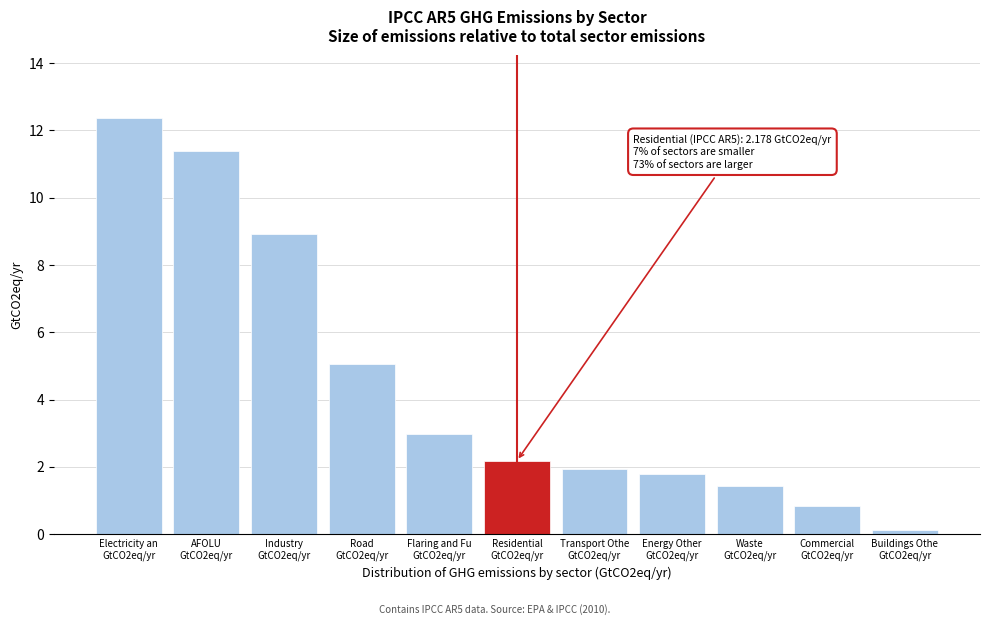

Reading left to right, extract all data points from this chart.

12.4	11.4	8.9	5.0	3.0	2.2	1.9	1.8	1.4	0.8	0.1